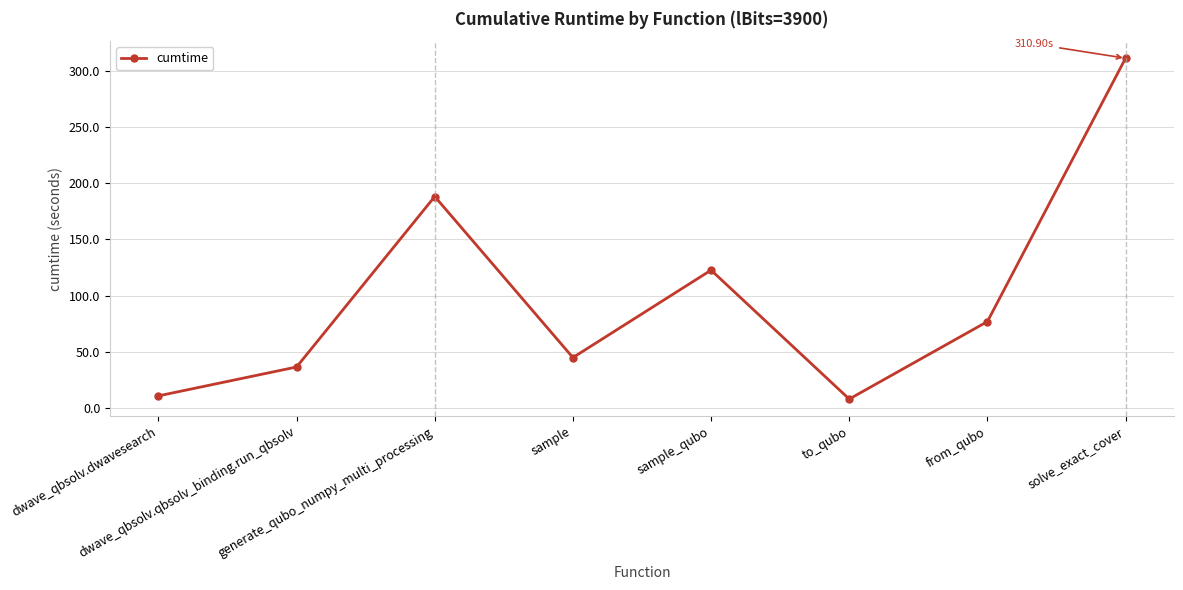

Reading left to right, transcribe all the data shown in this chart.

11.2	36.8	188.1	45.2	122.8	8.3	77.1	310.9